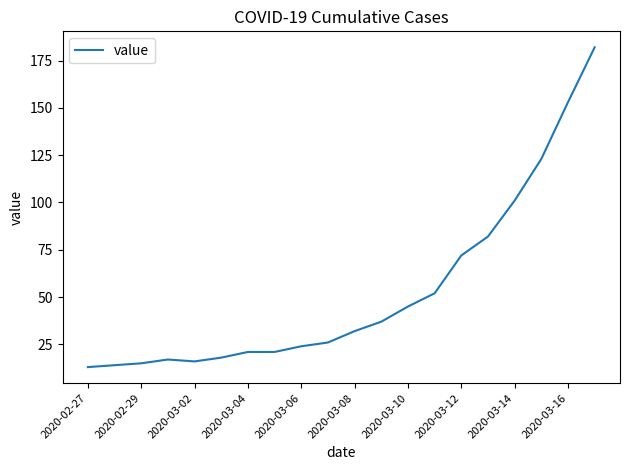

What is the greatest value displayed?

182